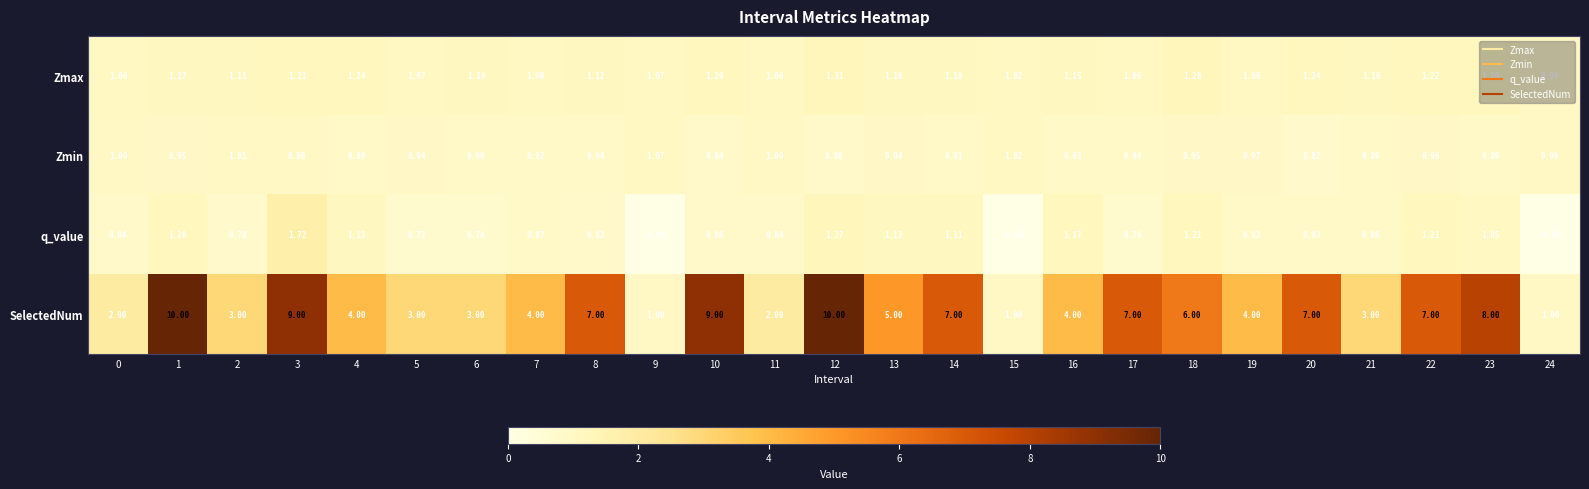

Rank the series at 8 from lowest to highest value.

q_value, Zmin, Zmax, SelectedNum